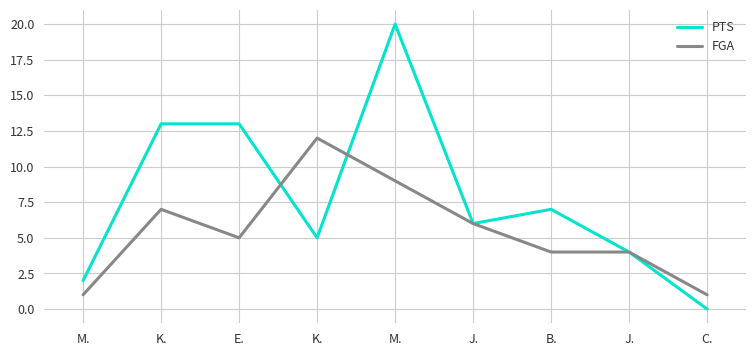

What is the sum of all FGA values?

49